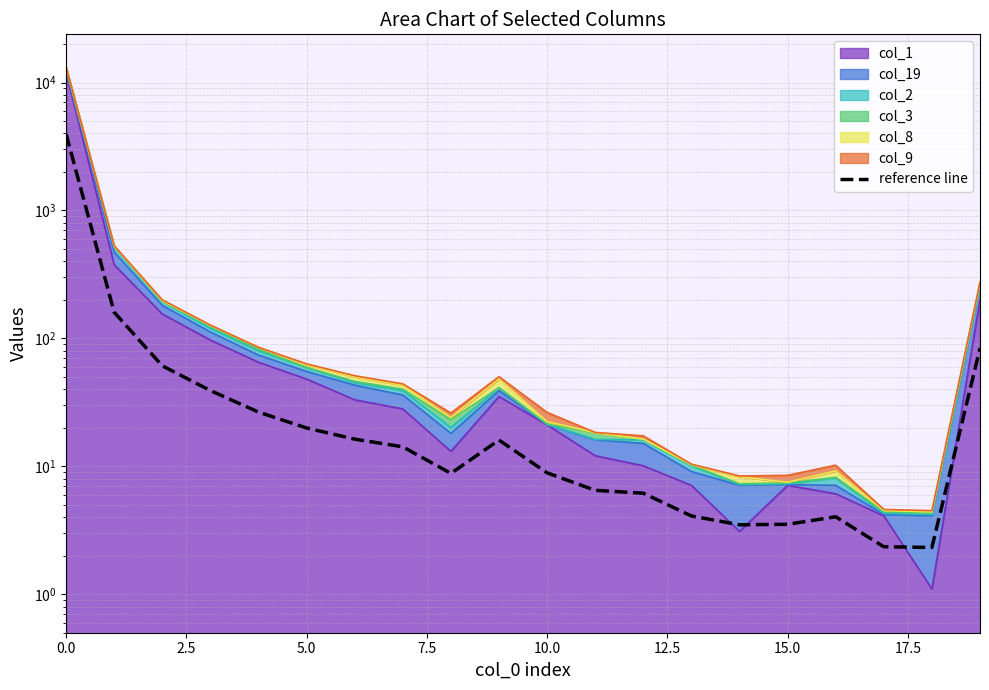

What is the change in value from 12 to 19?

+77.6